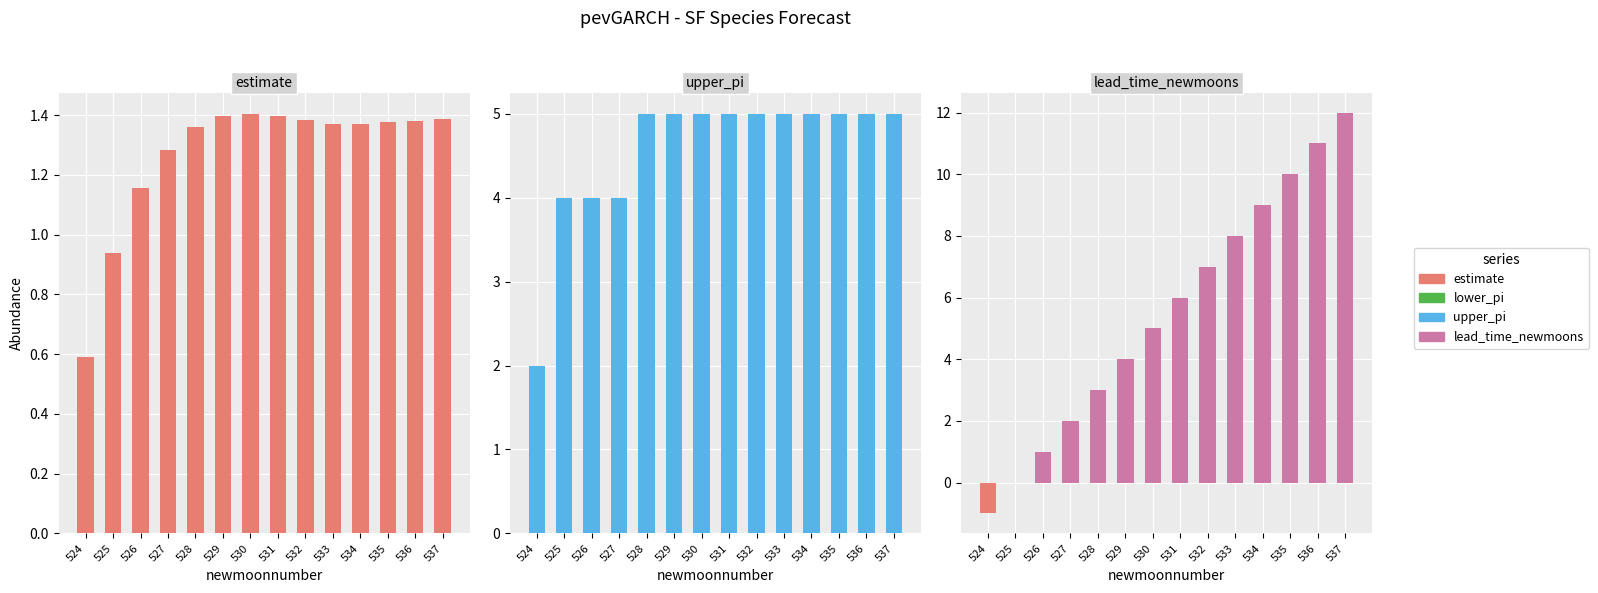

At which label does upper_pi reach its peak?

528